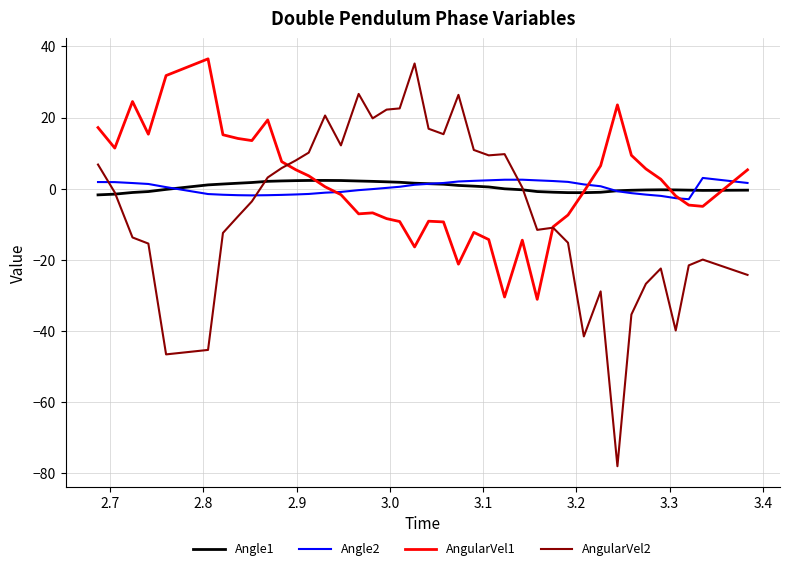

Which series has the widest spread of values?

AngularVel2